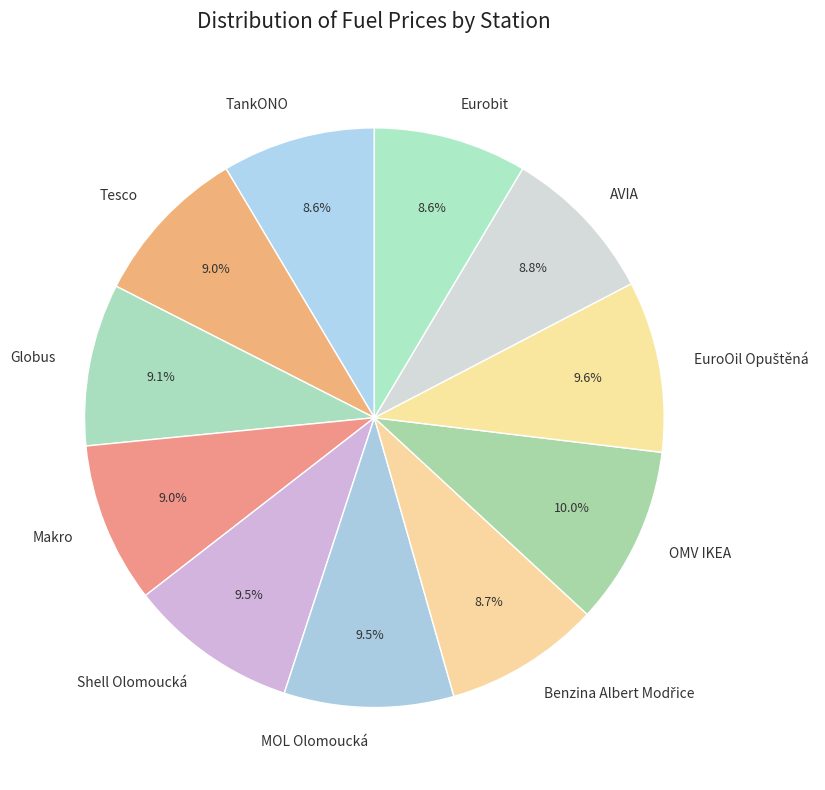

What is the ratio of the value at Tesco to the value at AVIA?

1.0